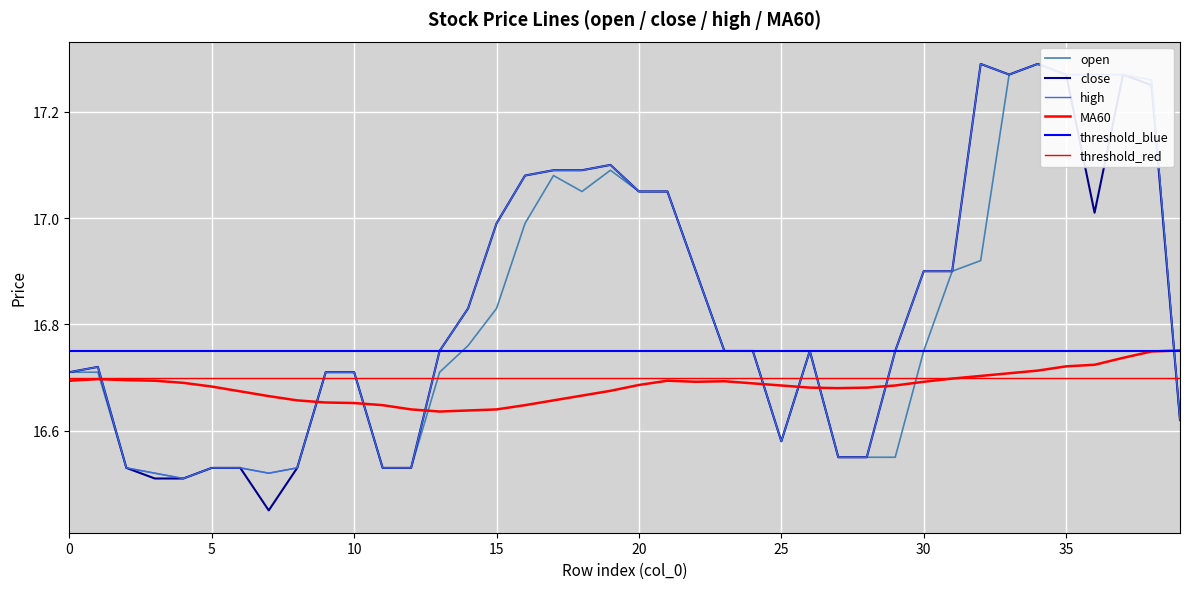

True or false: high and close intersect in this chart.

False